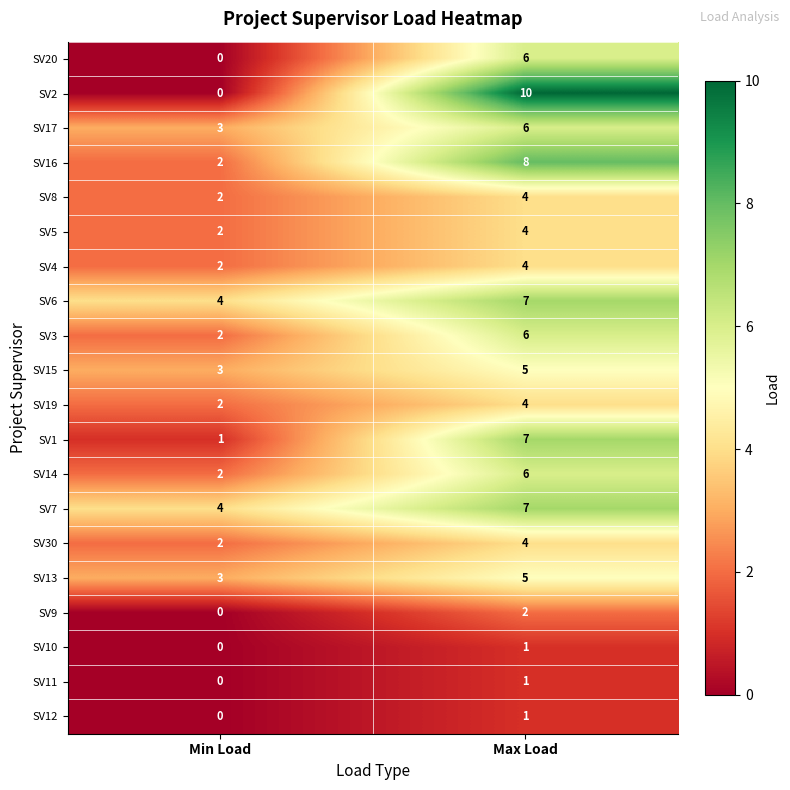

The SV15 series shows 5 at Max Load. True or false?

True